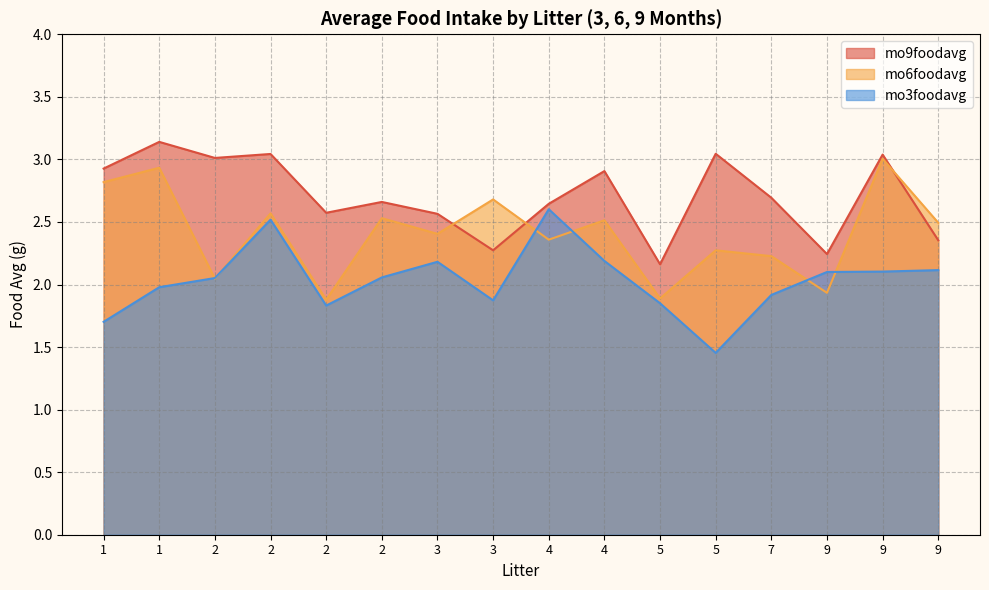

What are all the series names shown in the legend?

mo9foodavg, mo6foodavg, mo3foodavg